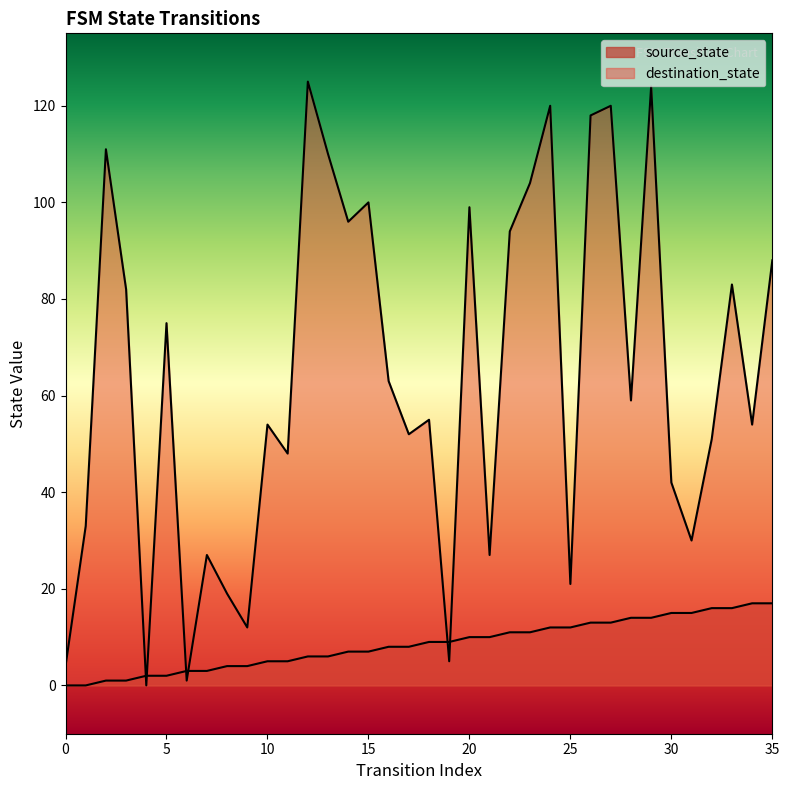

Reading left to right, extract all data points from this chart.

source_state: 0	0	1	1	2	2	3	3	4	4	5	5	6	6	7	7	8	8	9	9	10	10	11	11	12	12	13	13	14	14	15	15	16	16	17	17
destination_state: 4	33	111	82	0	75	1	27	19	12	54	48	125	110	96	100	63	52	55	5	99	27	94	104	120	21	118	120	59	124	42	30	51	83	54	88